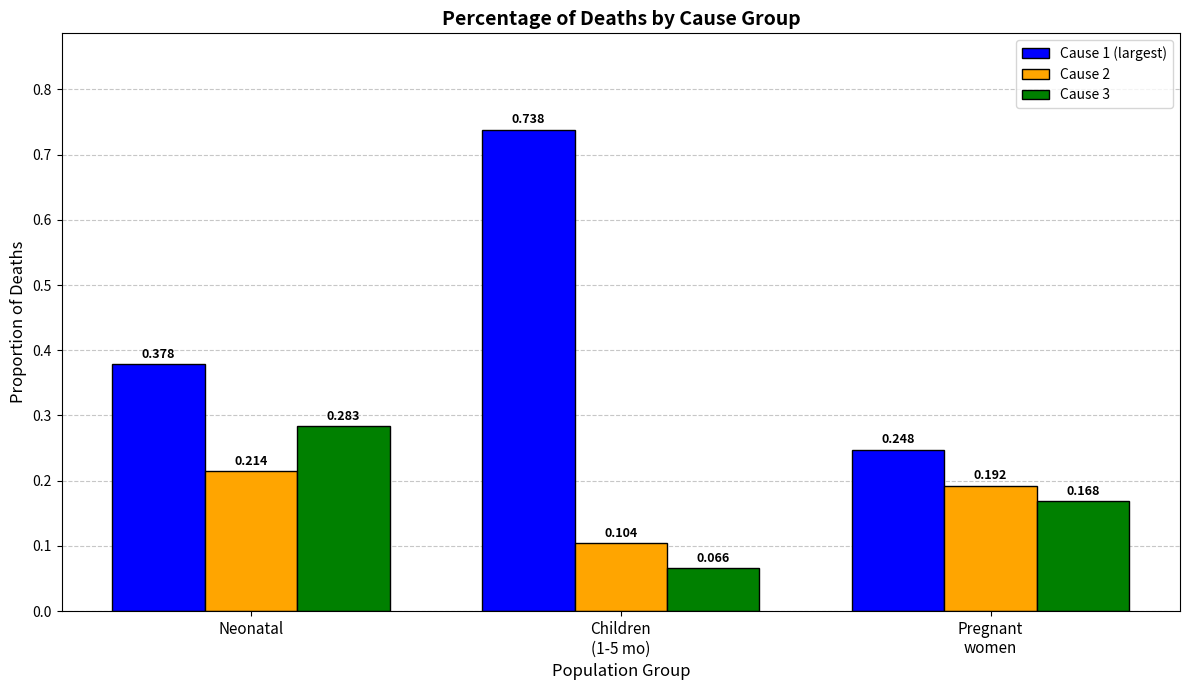

Which category has the highest value in the Cause 2 series?

Neonatal